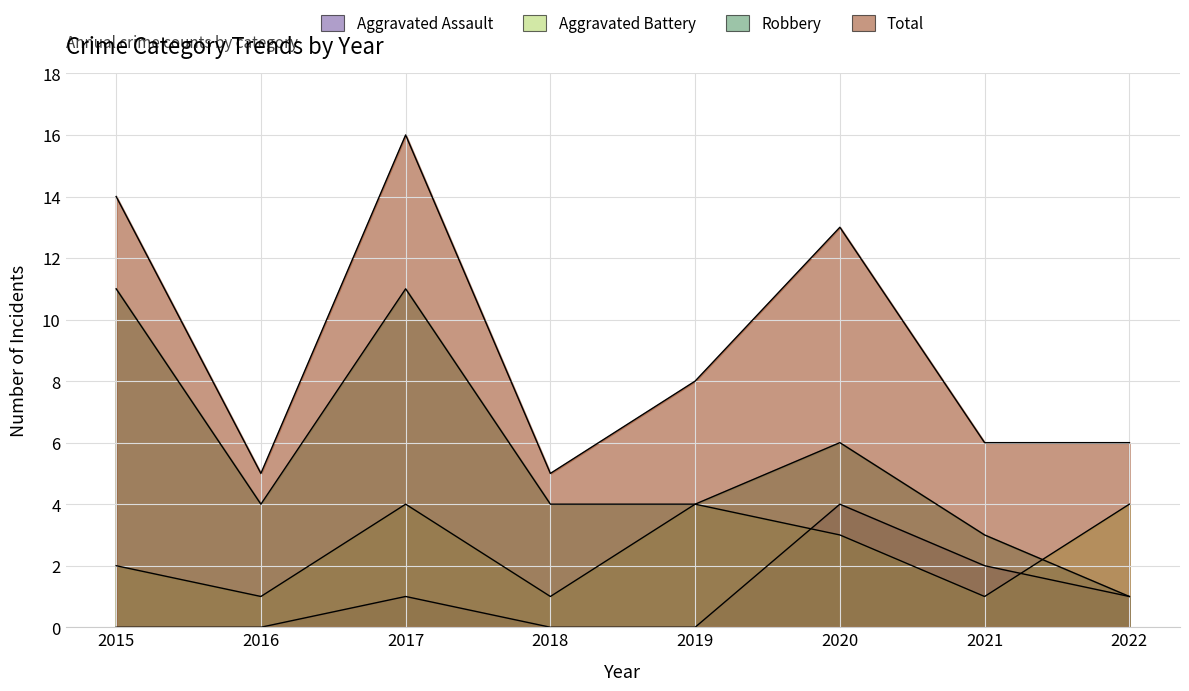

Which series ends up on top after the final intersection of Aggravated Assault and Aggravated Battery?

Aggravated Battery